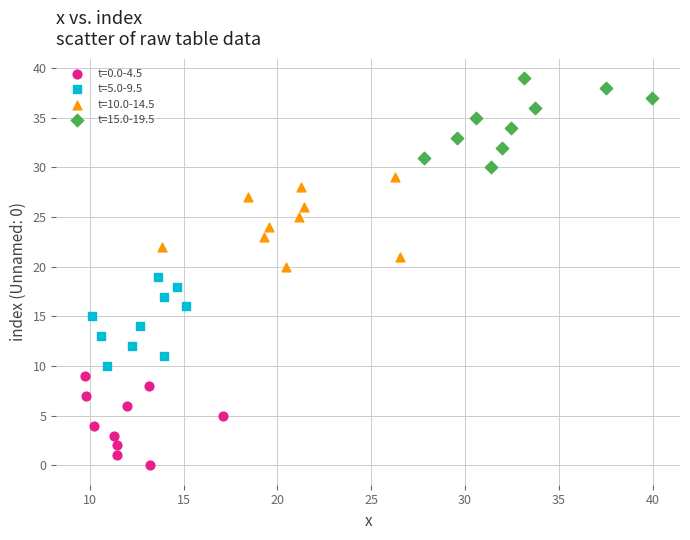

Which series reaches the maximum Y coordinate?

t=15.0-19.5